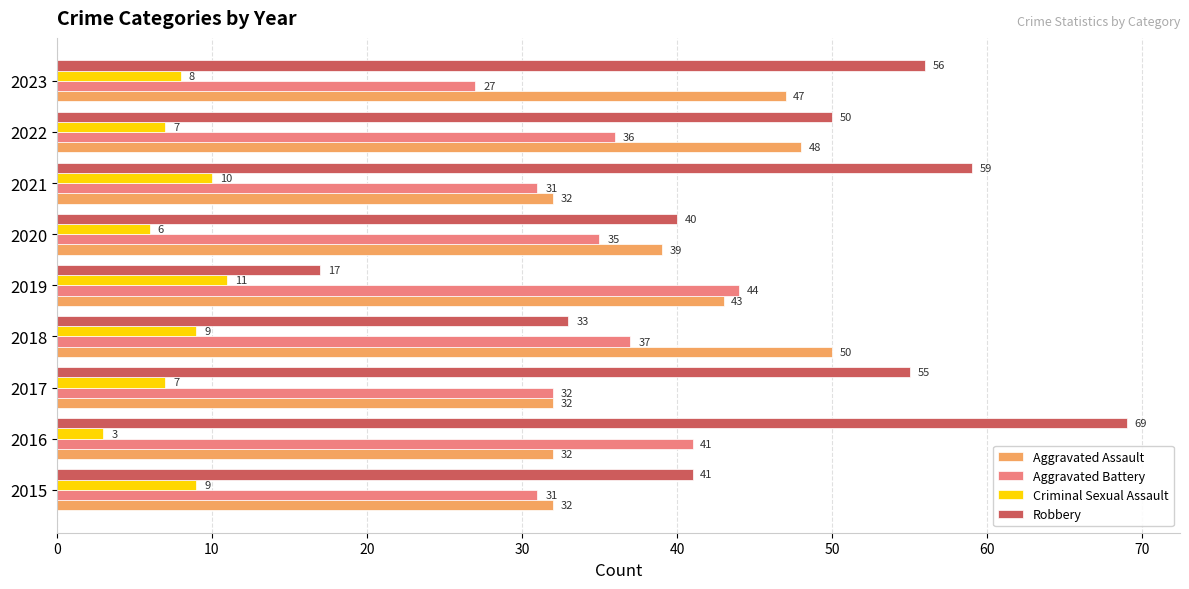

Between 2019 and 2023, which series saw the biggest shift?

Robbery